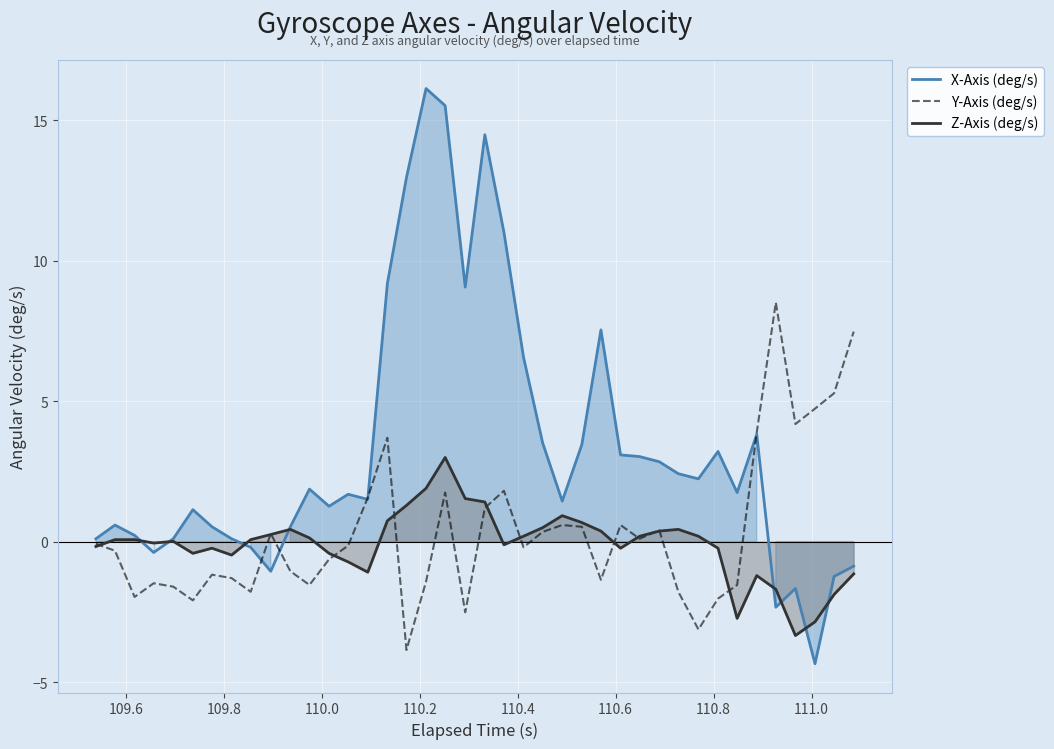

Which series has the largest total across all categories?

X-Axis (deg/s)